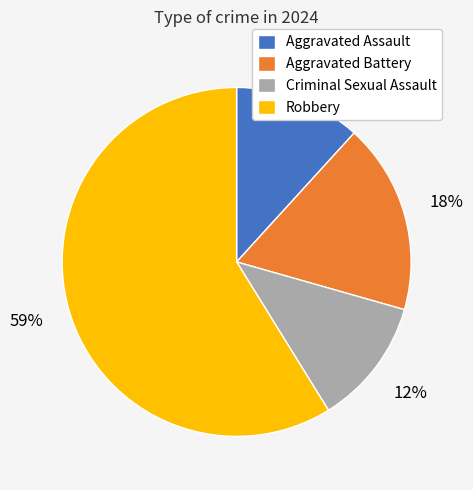

To the nearest percent, what is the difference between the largest and smallest slice percentages?

47%